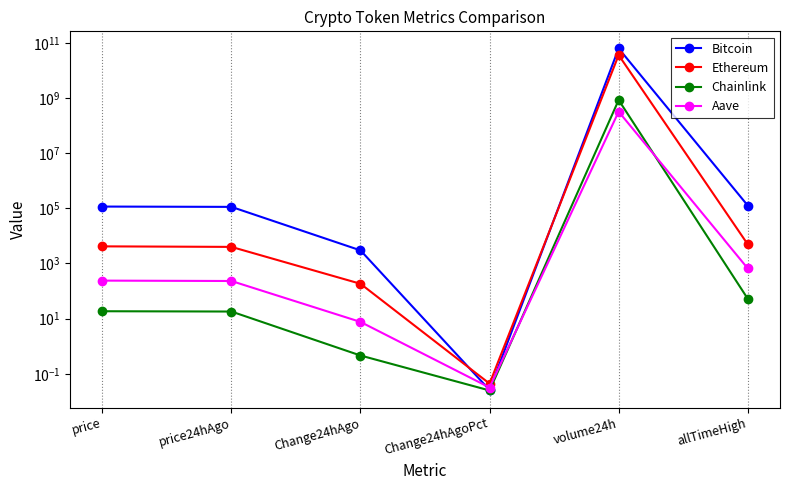

What is the maximum value shown in the chart?

62387825629.0